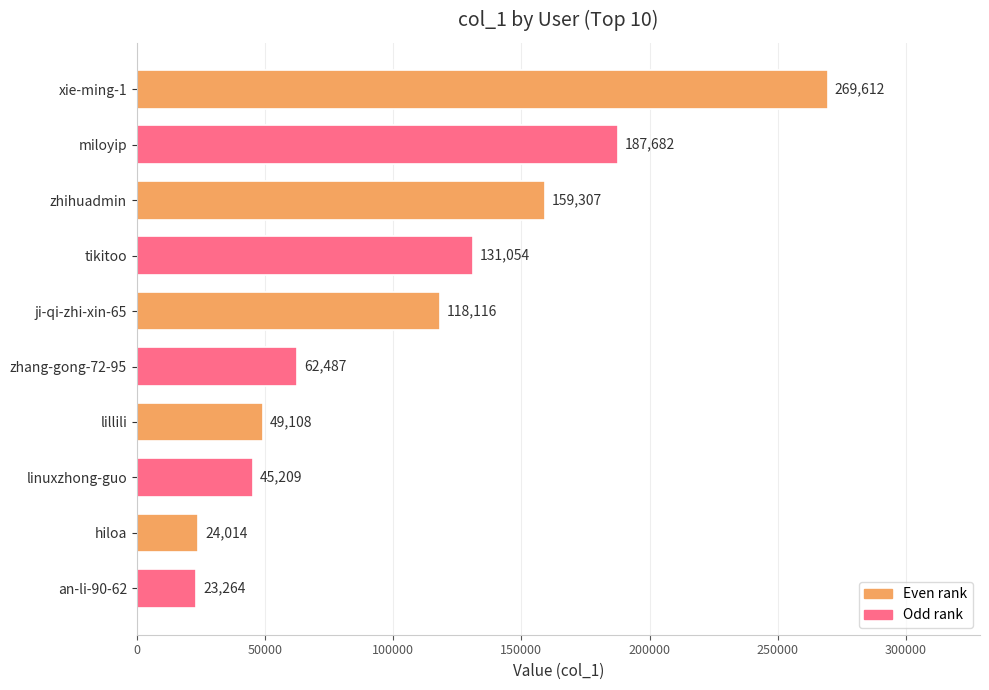

The value at zhang-gong-72-95 is 62487. True or false?

True